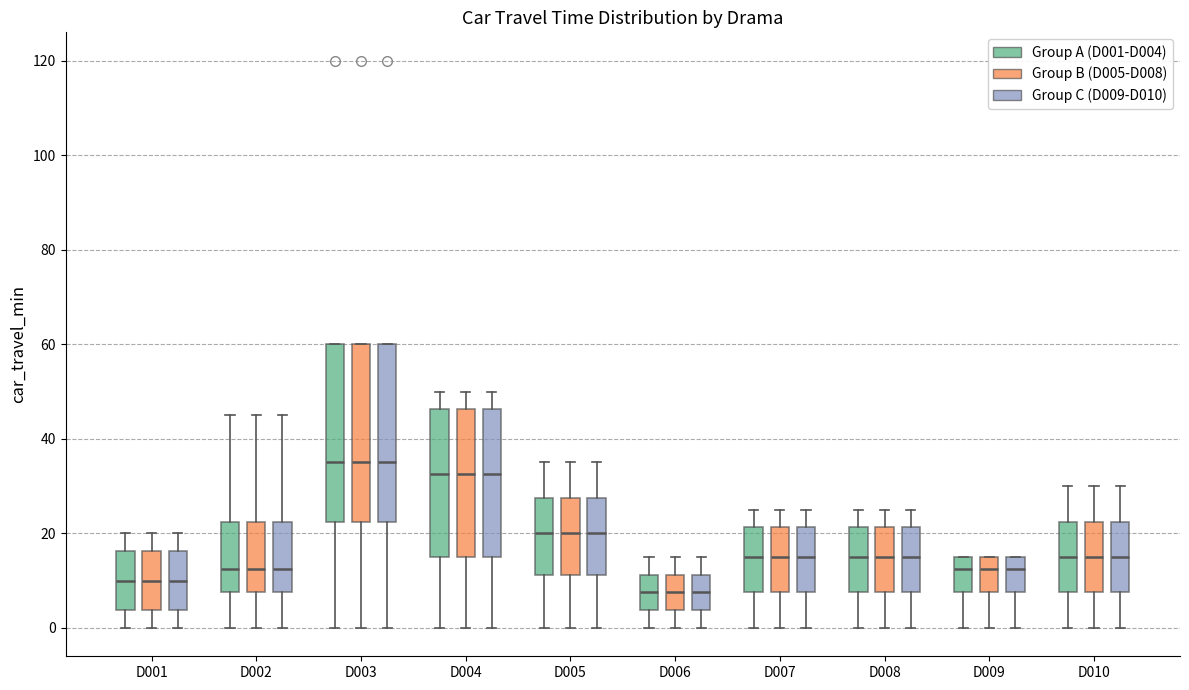

Reading left to right, transcribe this box plot: for each box, give where its median line is, the range the box spans, and where its two whiskers end, as read against the y-axis. The values are not printed on the chart, so give them approximately, as read against the axis.

D001 (Group A (D001-D004)): median 10, box 4 to 16, whiskers 0 to 20
D001 (Group B (D005-D008)): median 10, box 4 to 16, whiskers 0 to 20
D001 (Group C (D009-D010)): median 10, box 4 to 16, whiskers 0 to 20
D002 (Group A (D001-D004)): median 12, box 8 to 22, whiskers 0 to 46
D002 (Group B (D005-D008)): median 12, box 8 to 22, whiskers 0 to 46
D002 (Group C (D009-D010)): median 12, box 8 to 22, whiskers 0 to 46
D003 (Group A (D001-D004)): median 36, box 22 to 60, whiskers 0 to 60
D003 (Group B (D005-D008)): median 36, box 22 to 60, whiskers 0 to 60
D003 (Group C (D009-D010)): median 36, box 22 to 60, whiskers 0 to 60
D004 (Group A (D001-D004)): median 32, box 16 to 46, whiskers 0 to 50
D004 (Group B (D005-D008)): median 32, box 16 to 46, whiskers 0 to 50
D004 (Group C (D009-D010)): median 32, box 16 to 46, whiskers 0 to 50
D005 (Group A (D001-D004)): median 20, box 12 to 28, whiskers 0 to 36
D005 (Group B (D005-D008)): median 20, box 12 to 28, whiskers 0 to 36
D005 (Group C (D009-D010)): median 20, box 12 to 28, whiskers 0 to 36
D006 (Group A (D001-D004)): median 8, box 4 to 12, whiskers 0 to 16
D006 (Group B (D005-D008)): median 8, box 4 to 12, whiskers 0 to 16
D006 (Group C (D009-D010)): median 8, box 4 to 12, whiskers 0 to 16
D007 (Group A (D001-D004)): median 16, box 8 to 22, whiskers 0 to 26
D007 (Group B (D005-D008)): median 16, box 8 to 22, whiskers 0 to 26
D007 (Group C (D009-D010)): median 16, box 8 to 22, whiskers 0 to 26
D008 (Group A (D001-D004)): median 16, box 8 to 22, whiskers 0 to 26
D008 (Group B (D005-D008)): median 16, box 8 to 22, whiskers 0 to 26
D008 (Group C (D009-D010)): median 16, box 8 to 22, whiskers 0 to 26
D009 (Group A (D001-D004)): median 12, box 8 to 16, whiskers 0 to 16
D009 (Group B (D005-D008)): median 12, box 8 to 16, whiskers 0 to 16
D009 (Group C (D009-D010)): median 12, box 8 to 16, whiskers 0 to 16
D010 (Group A (D001-D004)): median 16, box 8 to 22, whiskers 0 to 30
D010 (Group B (D005-D008)): median 16, box 8 to 22, whiskers 0 to 30
D010 (Group C (D009-D010)): median 16, box 8 to 22, whiskers 0 to 30